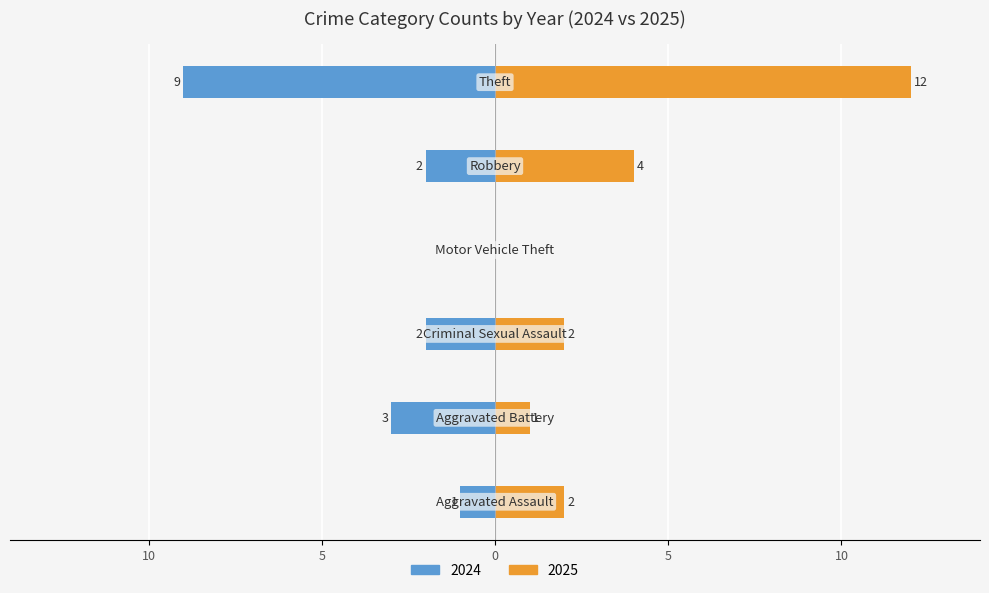

Reading left to right, what are all the values shown in this chart?

2024: Aggravated Assault=-1	Aggravated Battery=-3	Criminal Sexual Assault=-2	Motor Vehicle Theft=0	Robbery=-2	Theft=-9
2025: Aggravated Assault=2	Aggravated Battery=1	Criminal Sexual Assault=2	Motor Vehicle Theft=0	Robbery=4	Theft=12